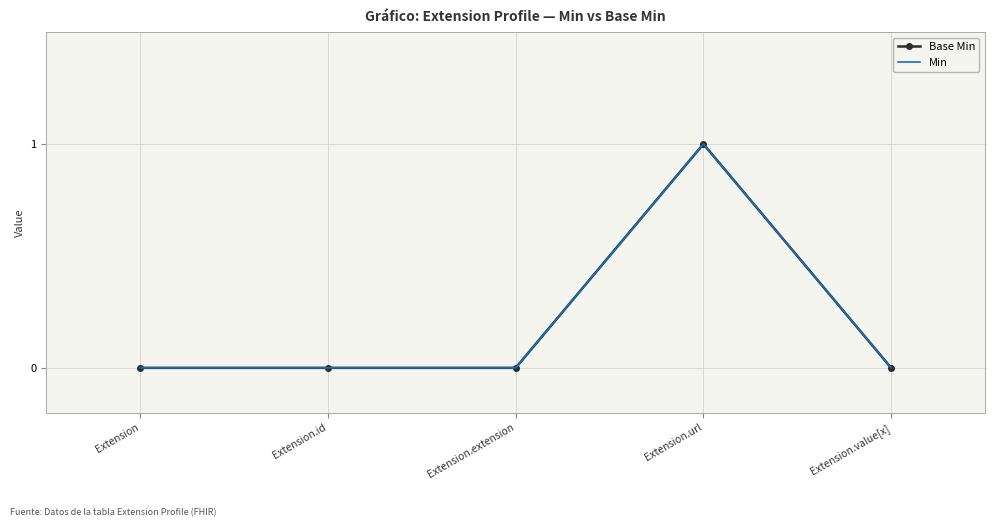

Which series has the widest spread of values?

Base Min